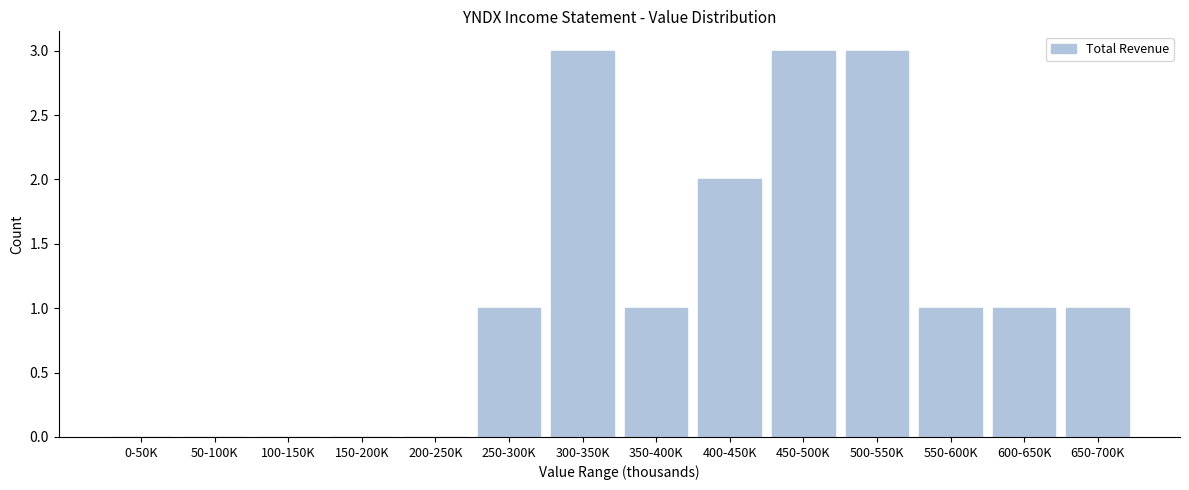

Reading left to right, extract all data points from this chart.

0-50K=0	50-100K=0	100-150K=0	150-200K=0	200-250K=0	250-300K=1	300-350K=3	350-400K=1	400-450K=2	450-500K=3	500-550K=3	550-600K=1	600-650K=1	650-700K=1